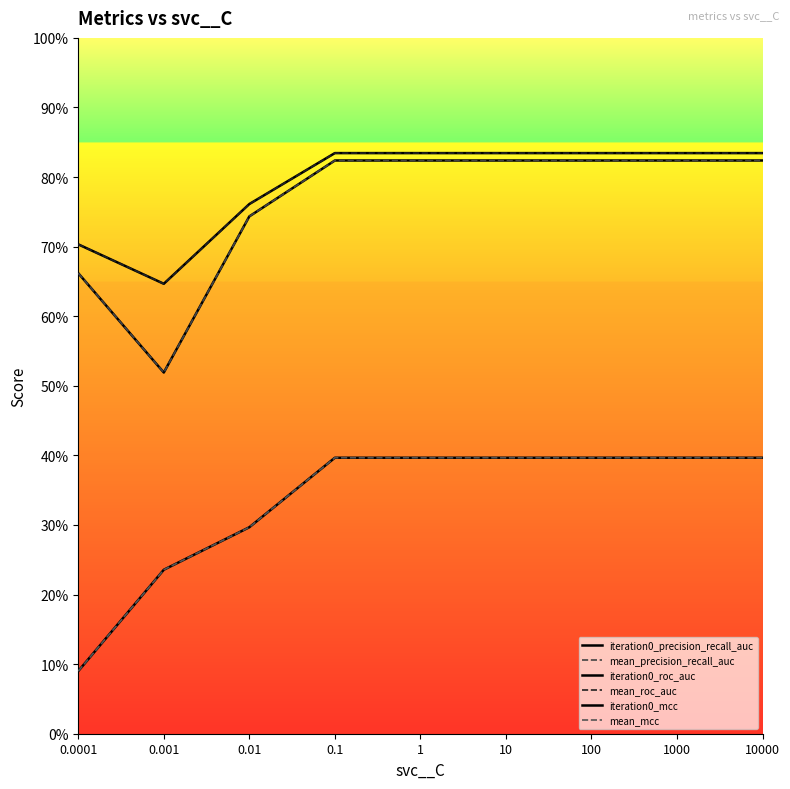

Is this an area chart (filled region under the line)?

No